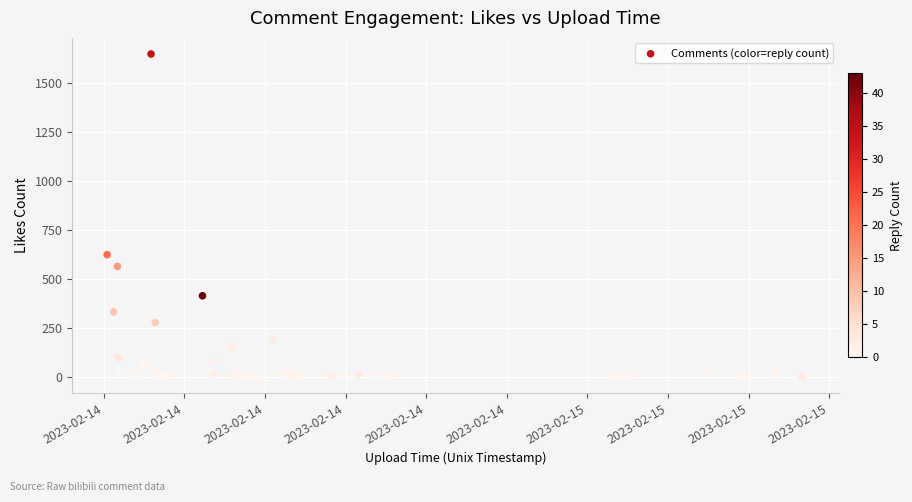

What Y value in the scatter plot is closest to 825?

625